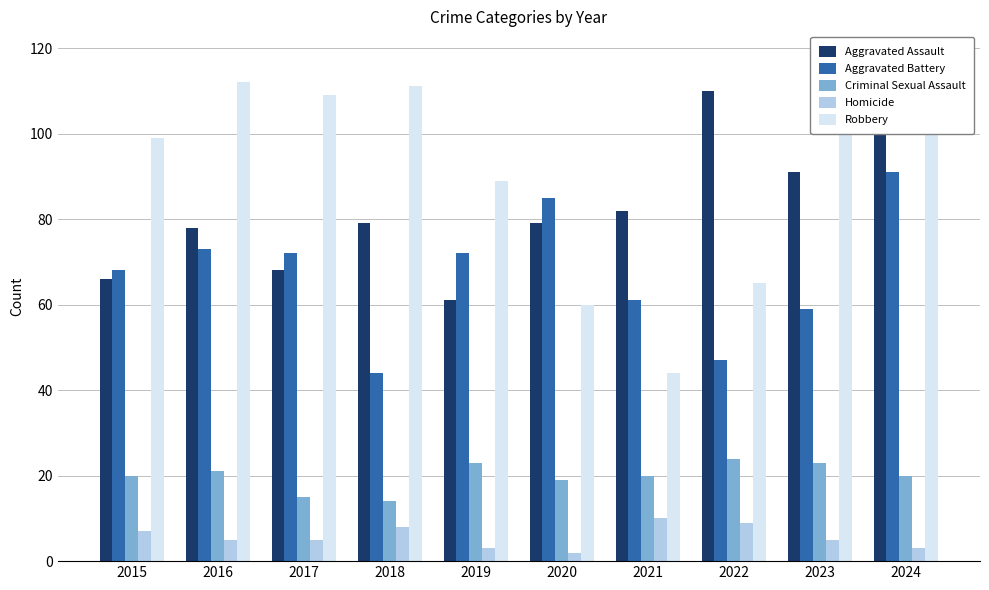

What is the sum of all Aggravated Battery values?

672